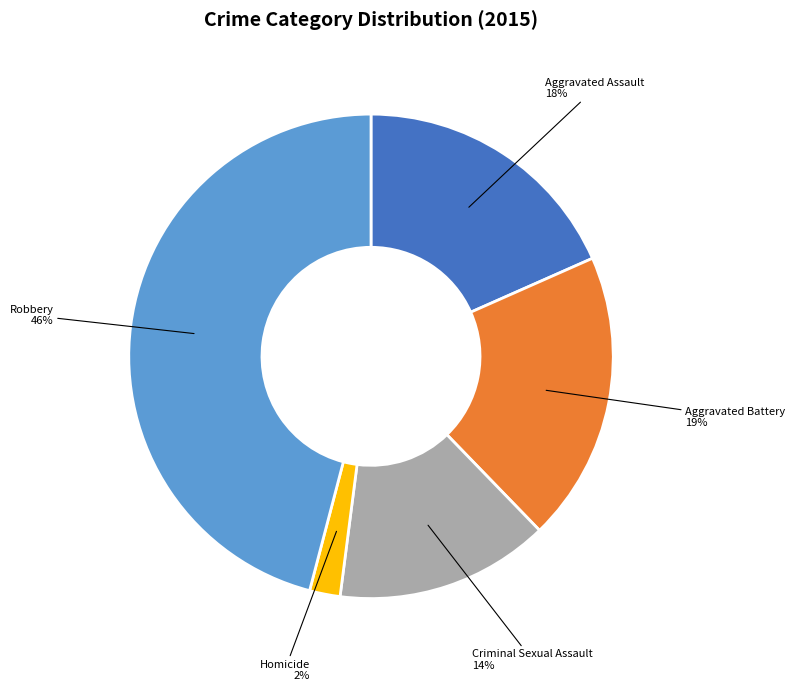

Between Aggravated Battery and Homicide, which is larger?

Aggravated Battery